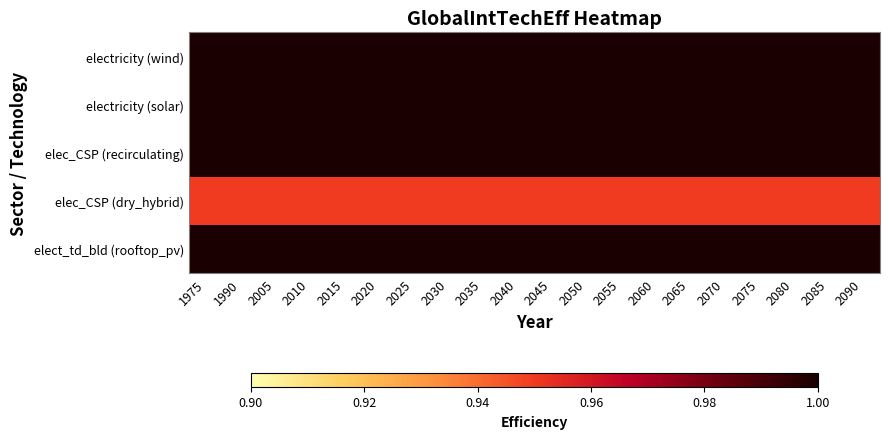

At which category does the chart reach its peak across all series?

1975